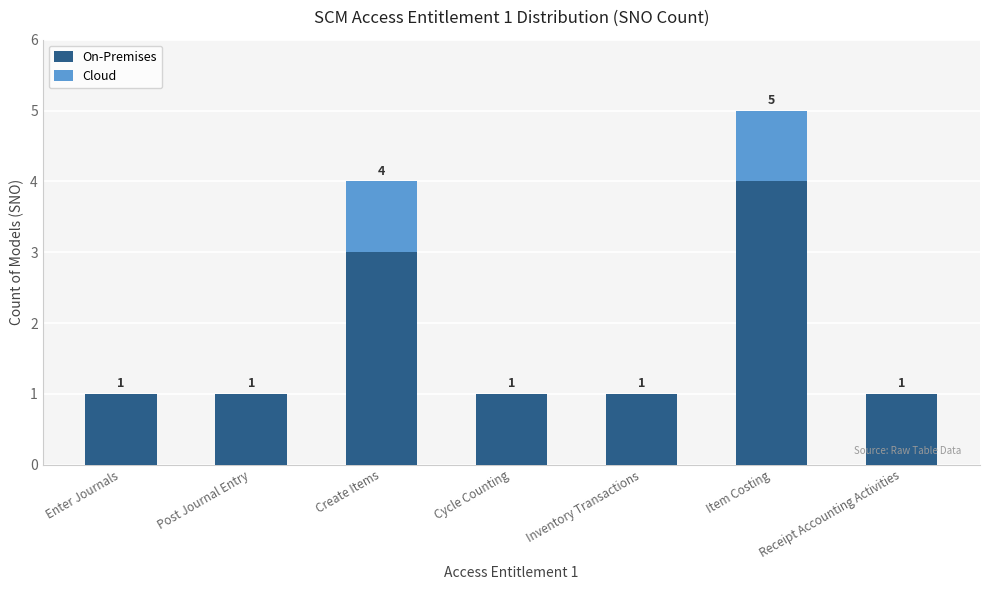

Are the bars grouped side by side (vs. stacked)?

No